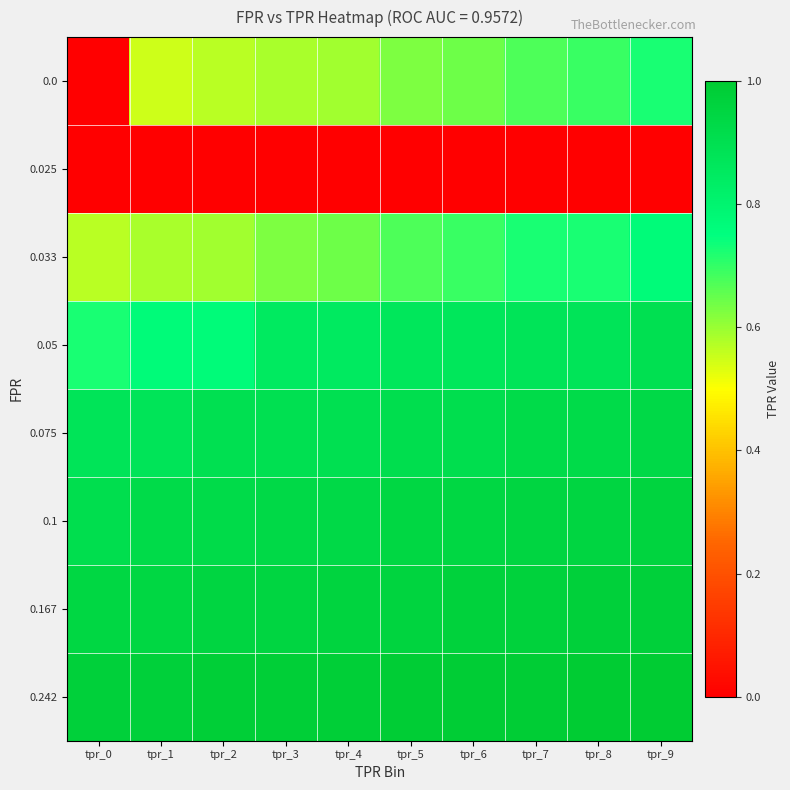

Reading left to right, what are all the values shown in this chart?

0.0: tpr_0=0.0	tpr_1=0.6	tpr_2=0.6	tpr_3=0.6	tpr_4=0.6	tpr_5=0.6	tpr_6=0.6	tpr_7=0.7	tpr_8=0.7	tpr_9=0.7
0.025: tpr_0=0.0	tpr_1=0.0	tpr_2=0.0	tpr_3=0.0	tpr_4=0.0	tpr_5=0.0	tpr_6=0.0	tpr_7=0.0	tpr_8=0.0	tpr_9=0.0
0.033: tpr_0=0.6	tpr_1=0.6	tpr_2=0.6	tpr_3=0.6	tpr_4=0.6	tpr_5=0.7	tpr_6=0.7	tpr_7=0.7	tpr_8=0.7	tpr_9=0.8
0.05: tpr_0=0.7	tpr_1=0.8	tpr_2=0.8	tpr_3=0.8	tpr_4=0.8	tpr_5=0.9	tpr_6=0.9	tpr_7=0.9	tpr_8=0.9	tpr_9=0.9
0.075: tpr_0=0.9	tpr_1=0.9	tpr_2=0.9	tpr_3=0.9	tpr_4=0.9	tpr_5=0.9	tpr_6=0.9	tpr_7=0.9	tpr_8=0.9	tpr_9=0.9
0.1: tpr_0=0.9	tpr_1=0.9	tpr_2=0.9	tpr_3=0.9	tpr_4=0.9	tpr_5=0.9	tpr_6=0.9	tpr_7=0.9	tpr_8=0.9	tpr_9=1.0
0.167: tpr_0=0.9	tpr_1=0.9	tpr_2=0.9	tpr_3=0.9	tpr_4=1.0	tpr_5=1.0	tpr_6=1.0	tpr_7=1.0	tpr_8=1.0	tpr_9=1.0
0.242: tpr_0=1.0	tpr_1=1.0	tpr_2=1.0	tpr_3=1.0	tpr_4=1.0	tpr_5=1.0	tpr_6=1.0	tpr_7=1.0	tpr_8=1.0	tpr_9=1.0